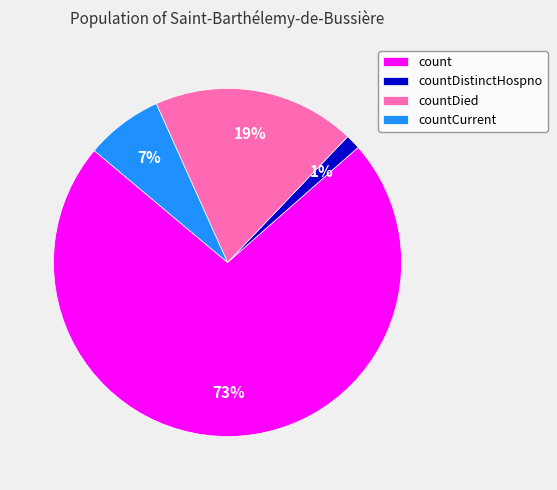

How many slices are in this pie chart?

4